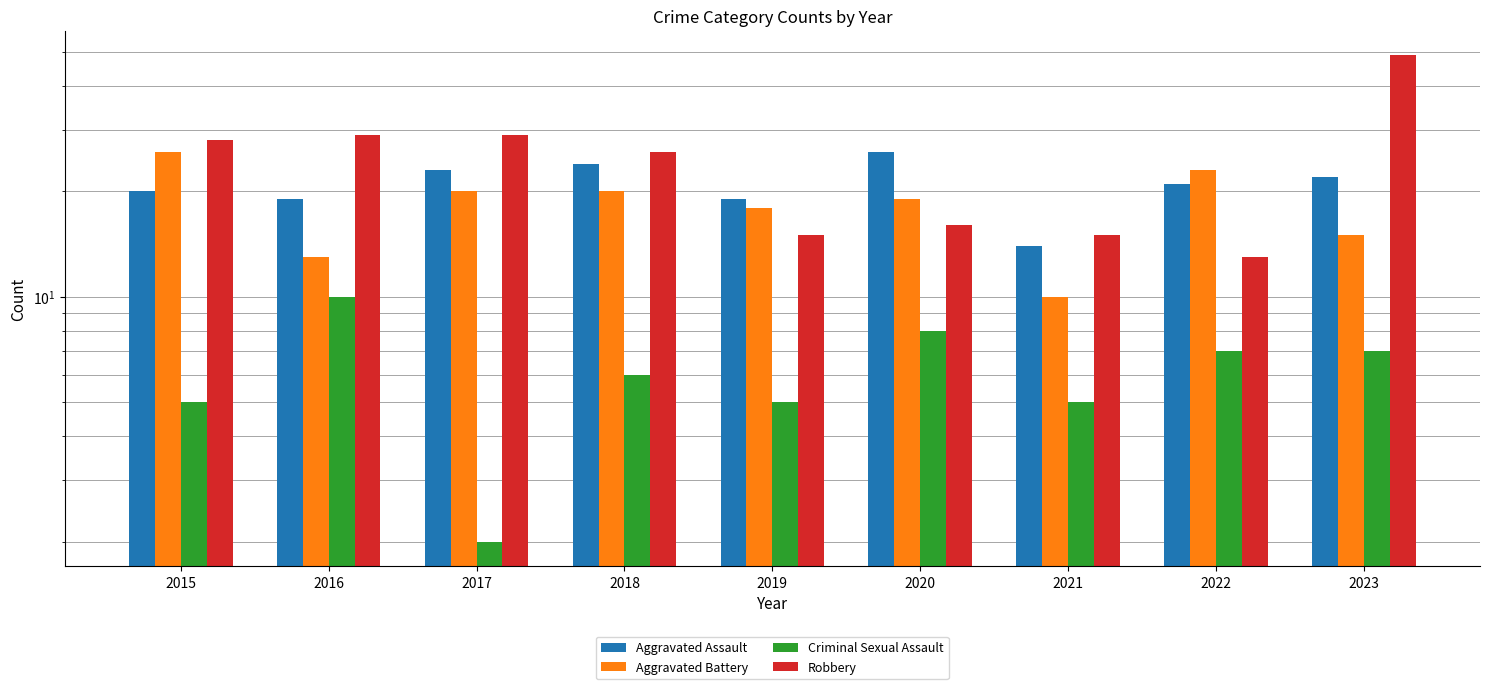

What is the minimum value for Criminal Sexual Assault?

2